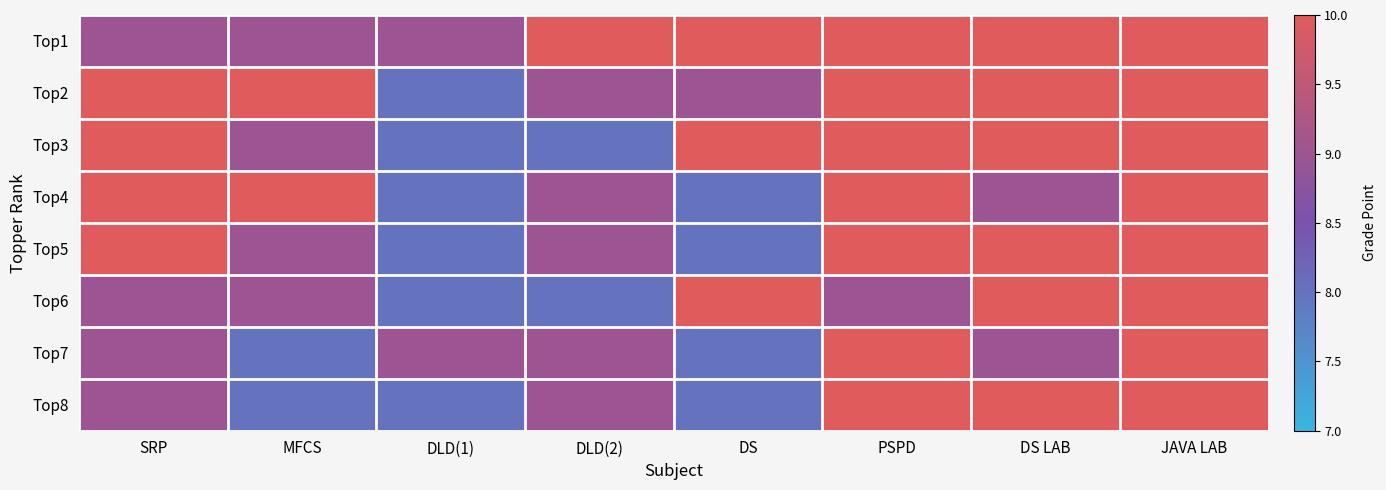

What is the total value across all series at DS?

71